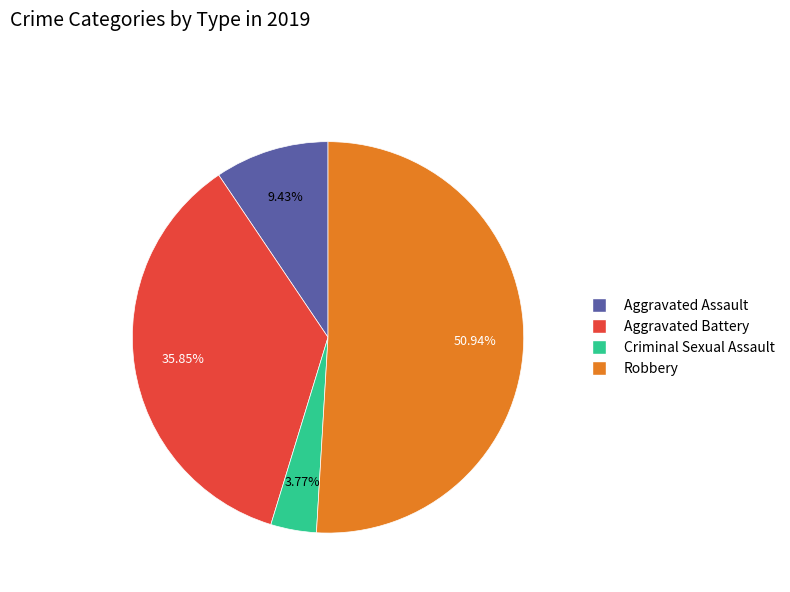

Does any single category account for the majority?

Yes